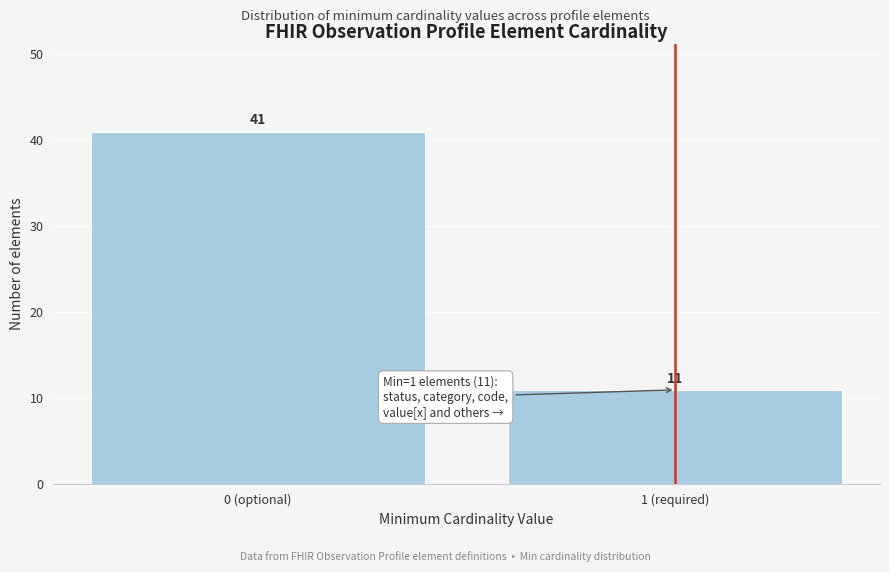

Reading left to right, transcribe all the data shown in this chart.

0 (optional)=41	1 (required)=11